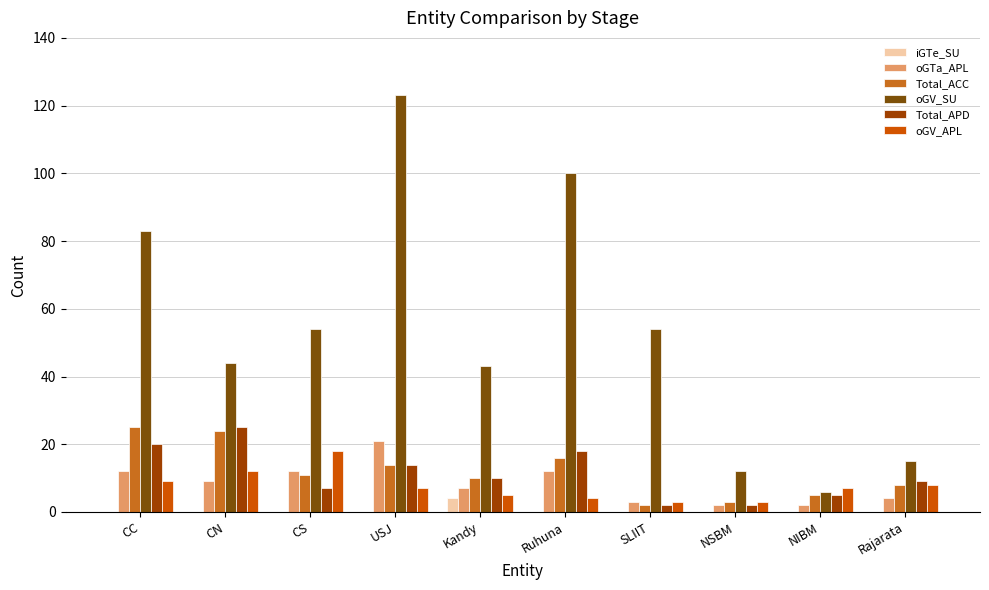

What is the label of the 2nd bar from the right?

NIBM